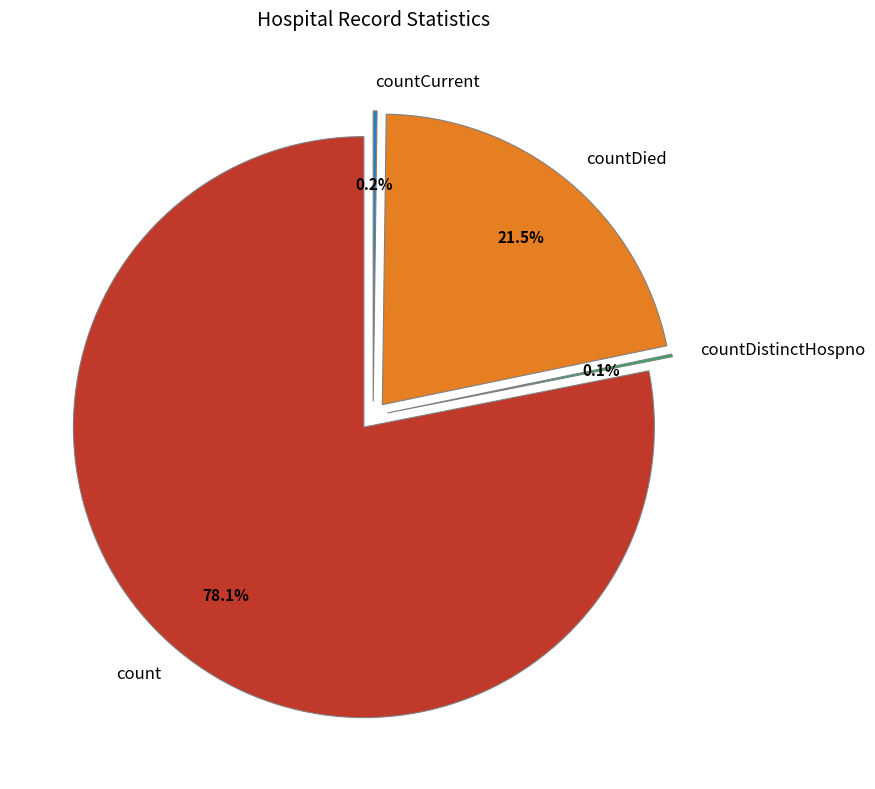

Which category has the biggest portion of the pie?

count